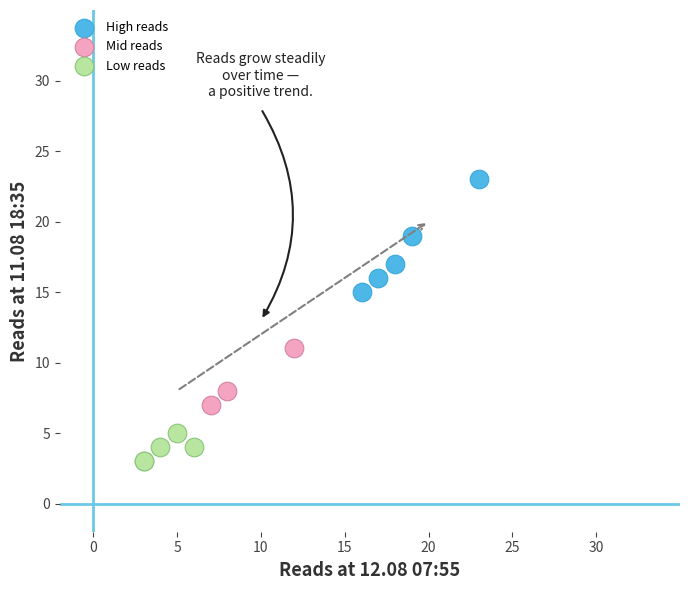

Which series contains the lowest Y value?

Low reads